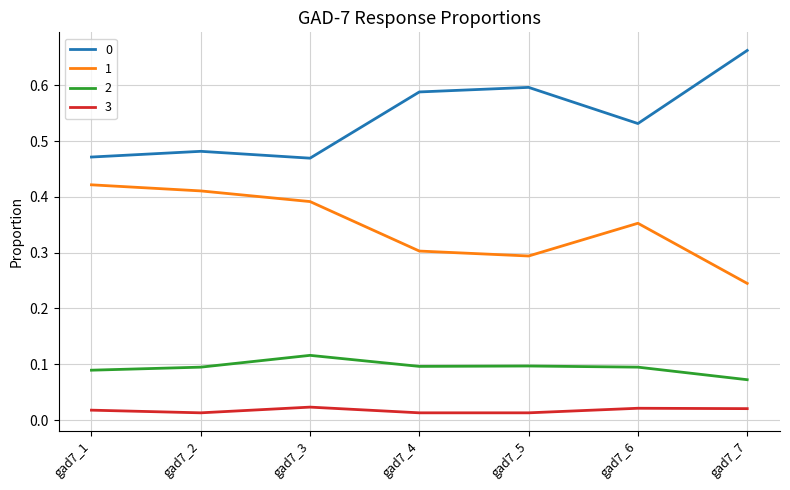

True or false: 3 and 0 cross at least once.

False